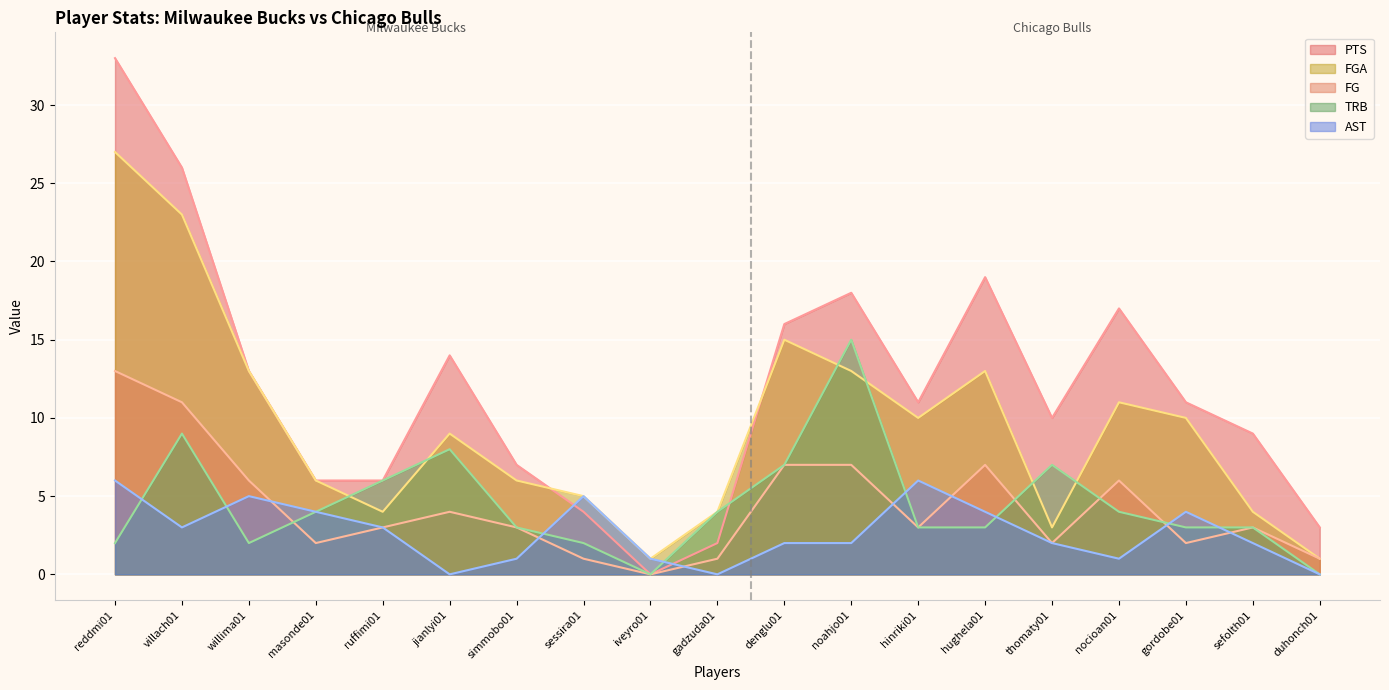

True or false: AST and TRB cross at least once.

True